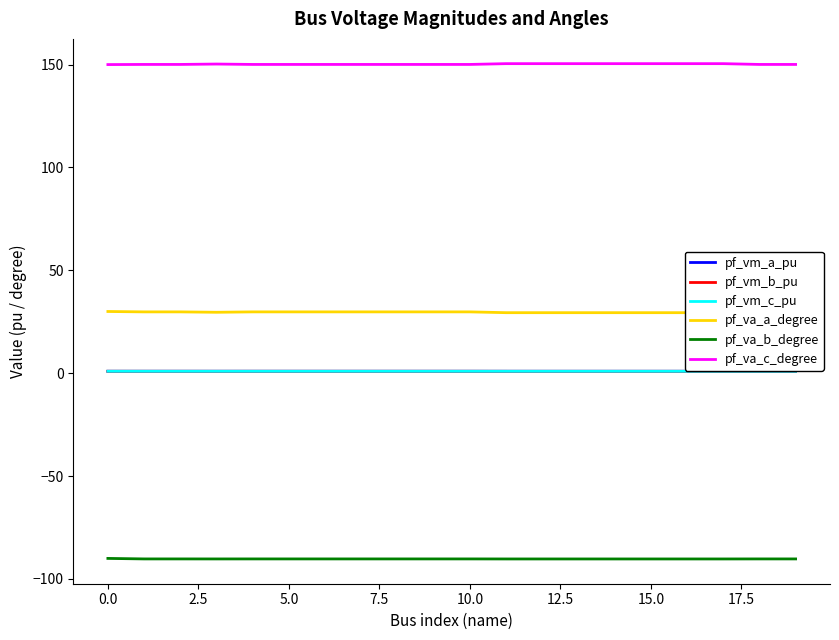

What is the minimum value shown in the chart?

-90.3